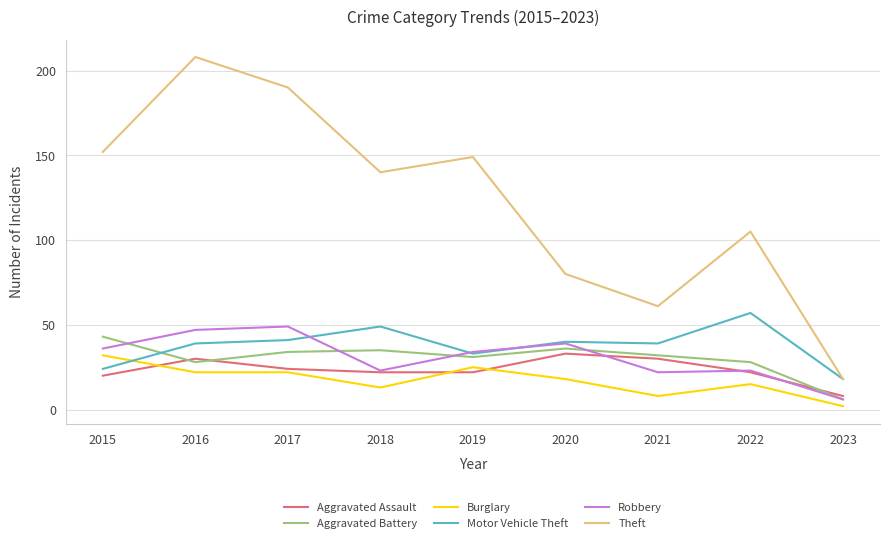

At which category does the chart reach its minimum across all series?

2023